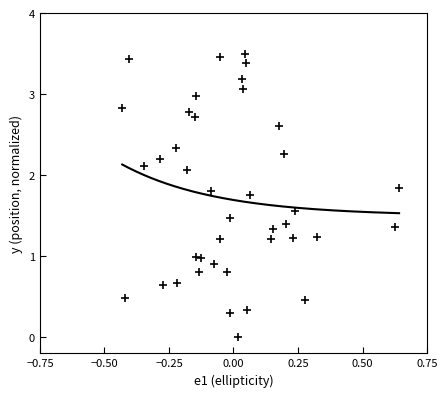

What is the range of Y values (max minus min)?

3.5